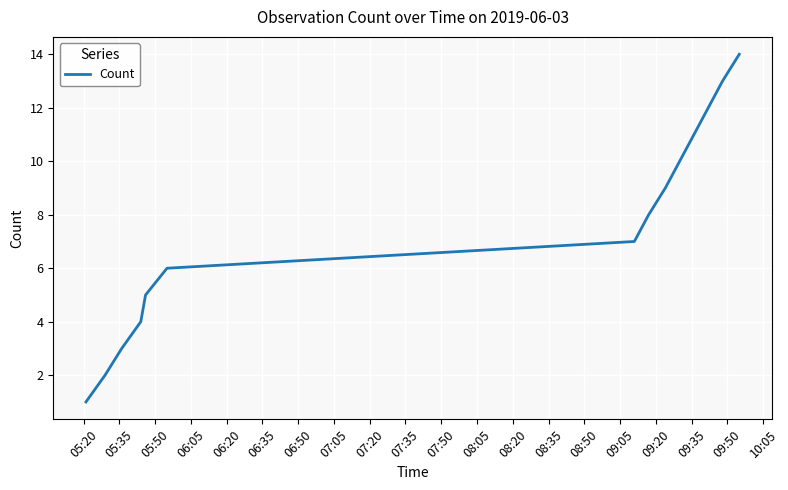

What is the greatest value displayed?

14